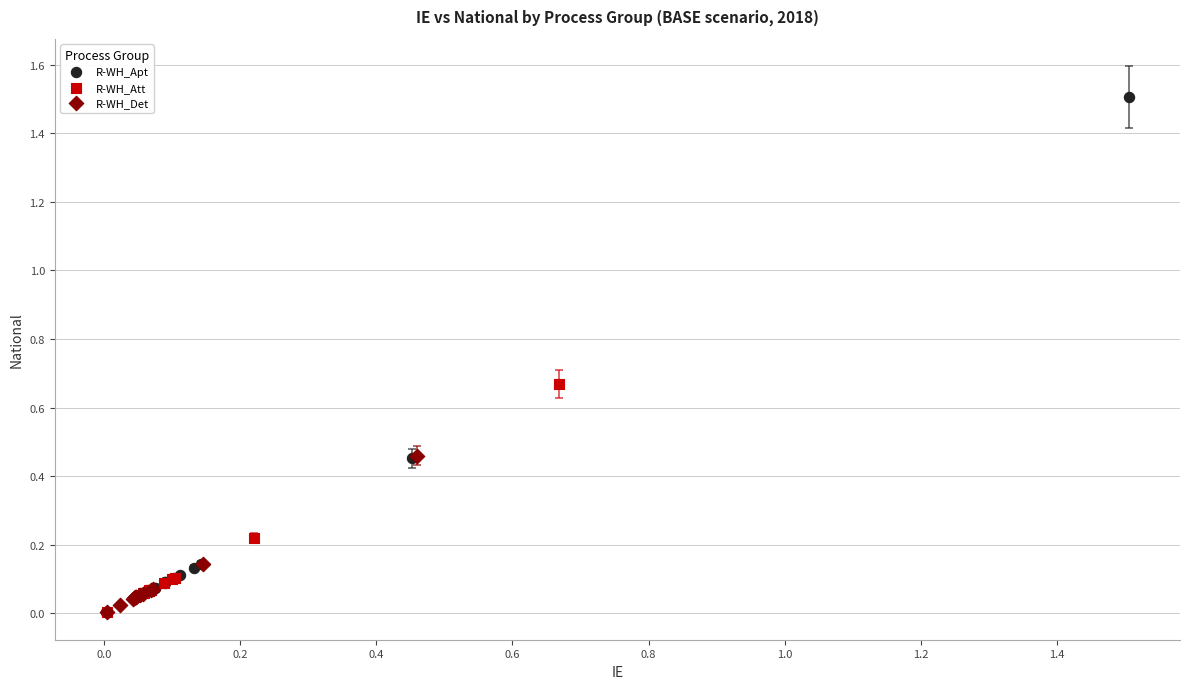

Which series reaches the maximum Y coordinate?

R-WH_Apt